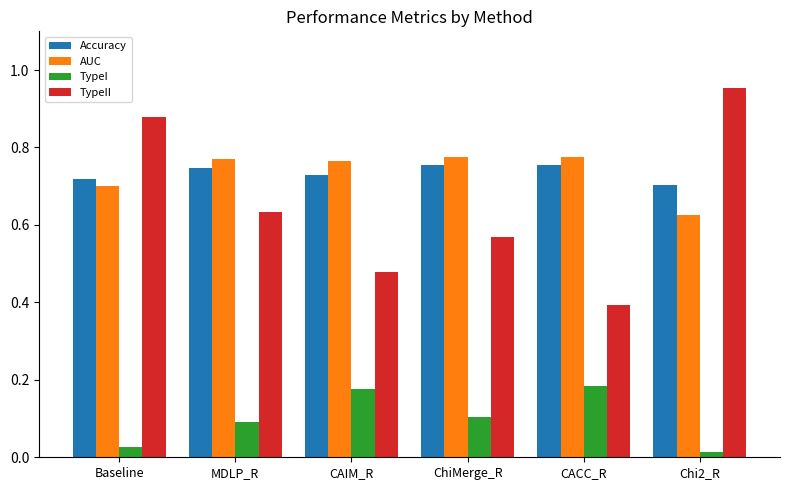

How many bars are there in total?

24